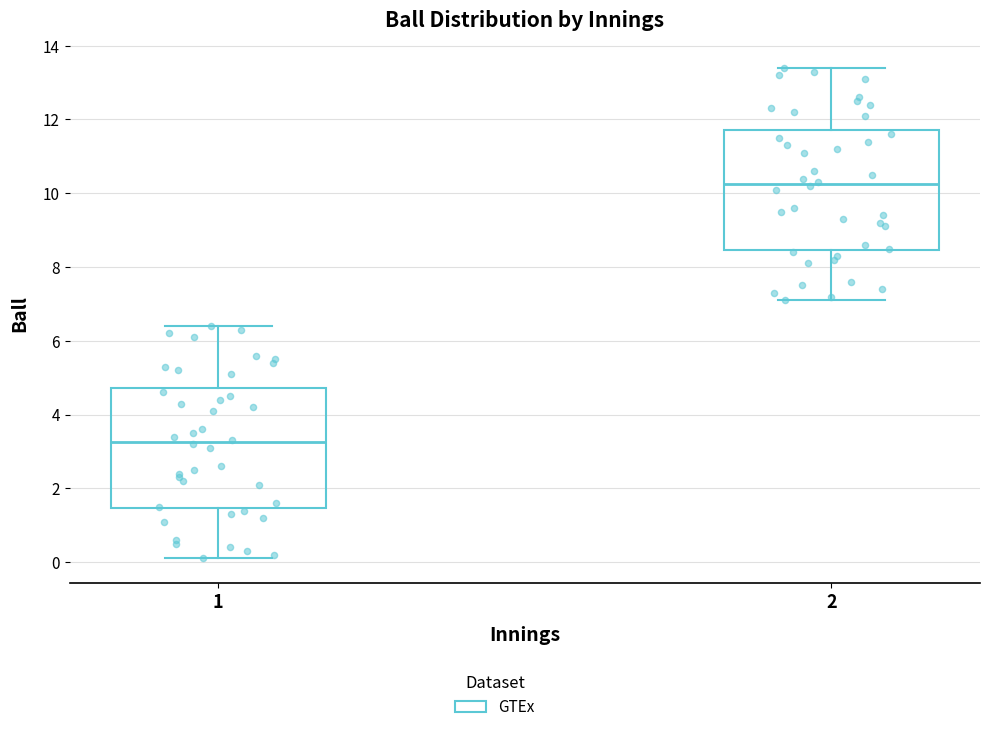

Reading left to right, transcribe this box plot: for each box, give where its median line is, the range the box spans, and where its two whiskers end, as read against the y-axis. The values are not printed on the chart, so give them approximately, as read against the axis.

1: median 3.2, box 1.4 to 4.8, whiskers 0.2 to 6.4
2: median 10.2, box 8.4 to 11.8, whiskers 7.2 to 13.4